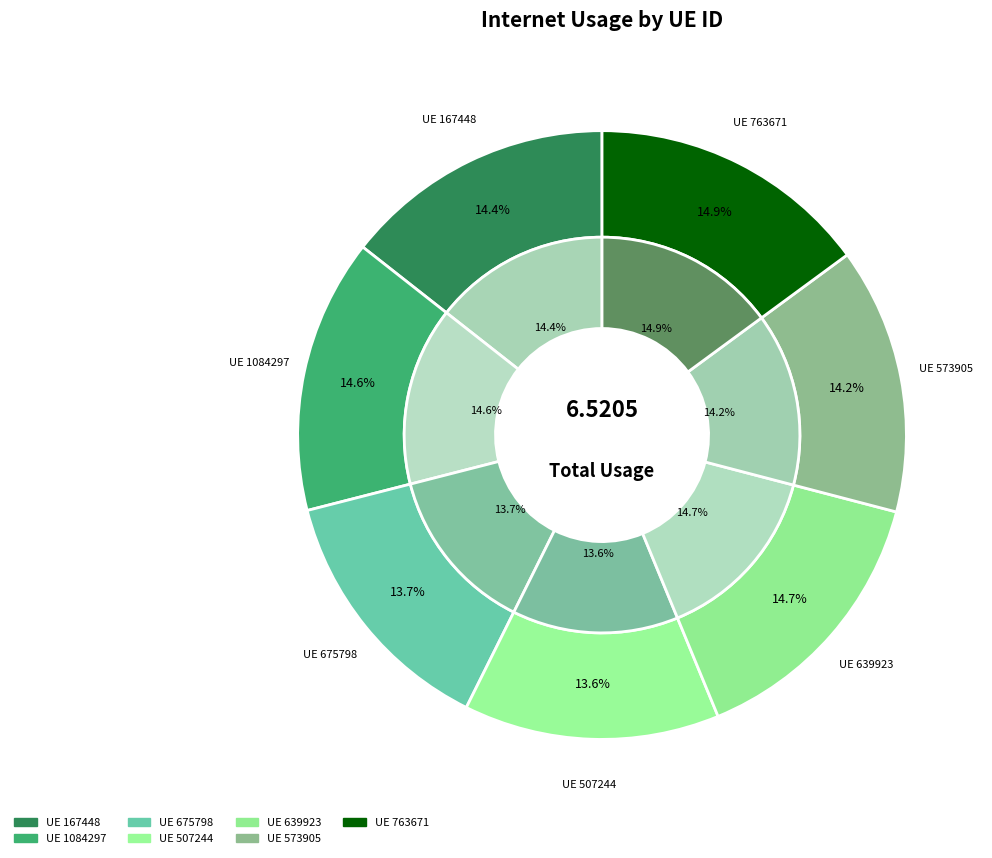

How many slices are in this pie chart?

7